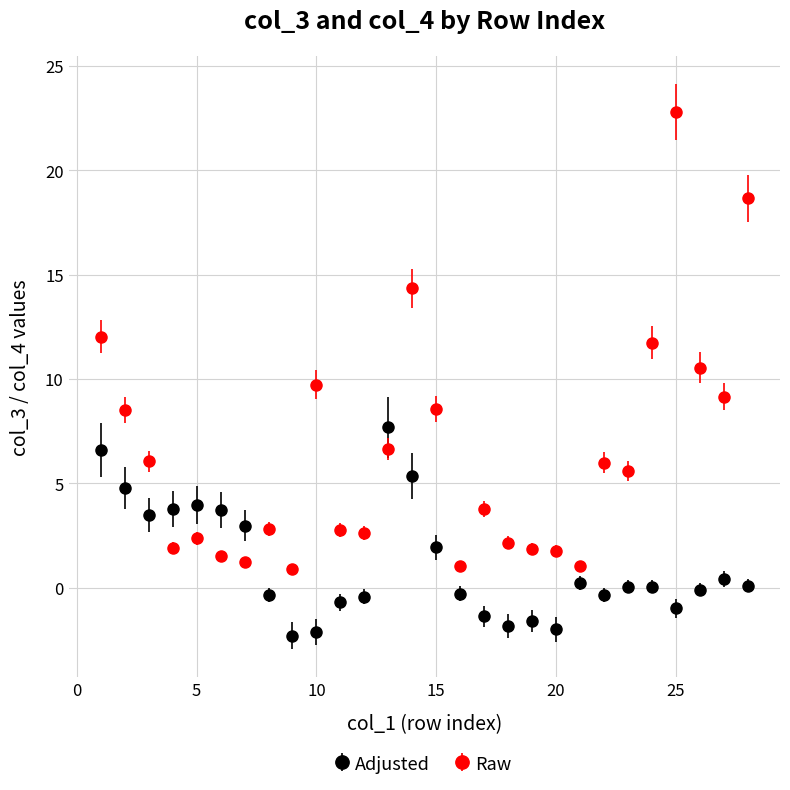

True or false: Raw and Adjusted cross at least once.

True